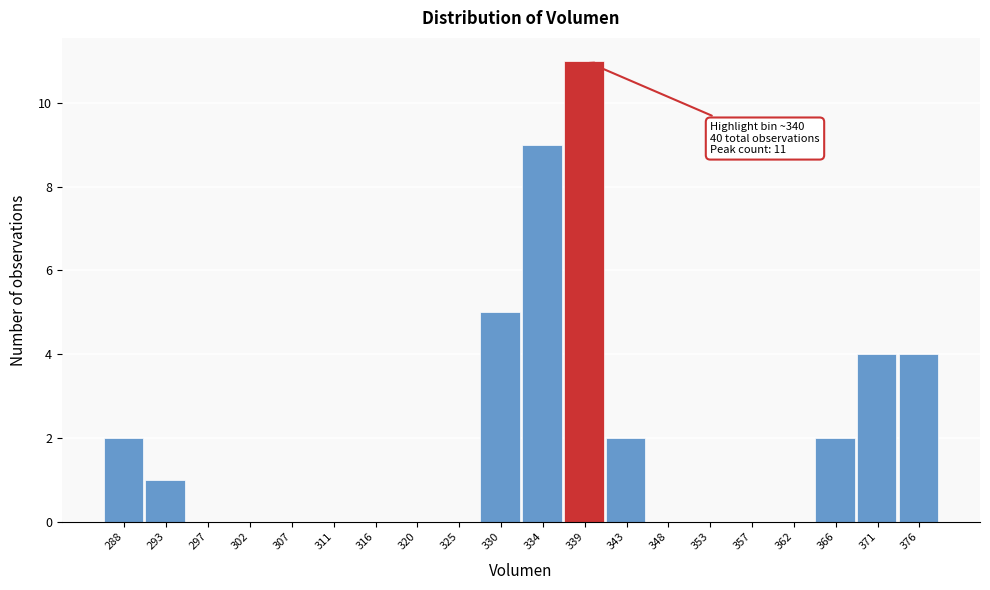

Reading right to left, list all the values displayed in this chart.

376=4	371=4	366=2	362=0	357=0	353=0	348=0	343=2	339=11	334=9	330=5	325=0	320=0	316=0	311=0	307=0	302=0	297=0	293=1	288=2